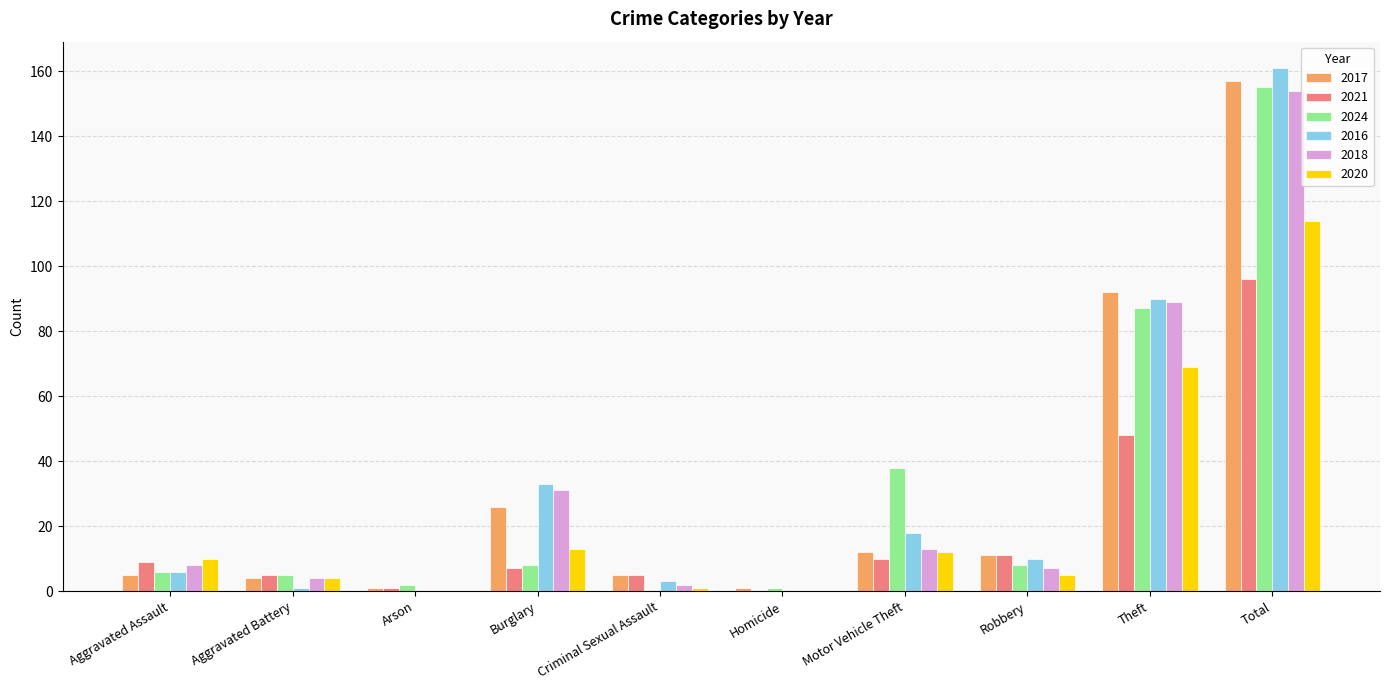

Where is 2020 nearest to the value 57?

Theft